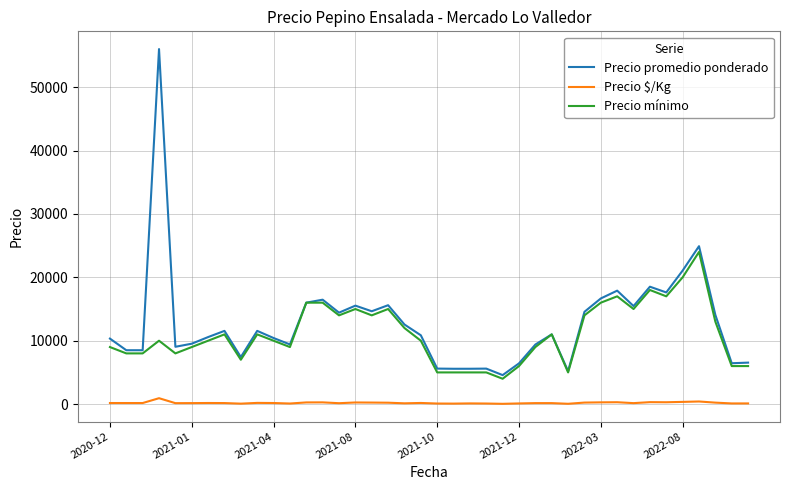

True or false: Precio $/Kg and Precio promedio ponderado intersect in this chart.

False